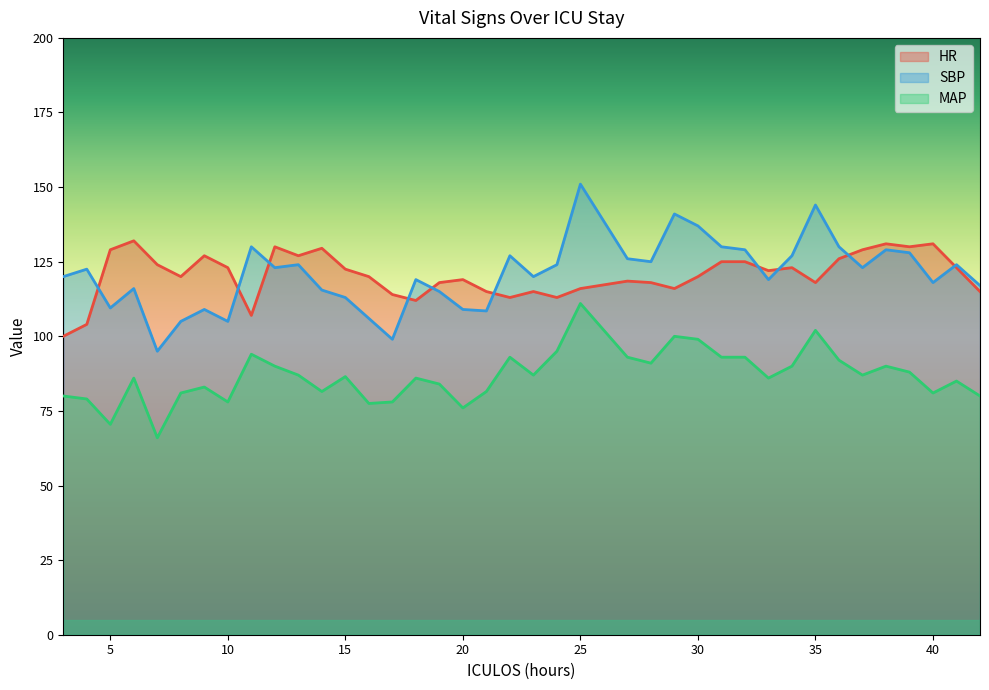

At which label is HR closest to 116?

25